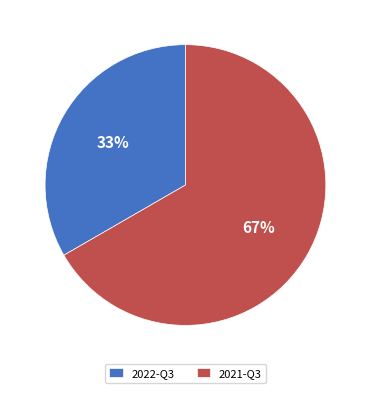

Which has a higher value, 2022-Q3 or 2021-Q3?

2021-Q3